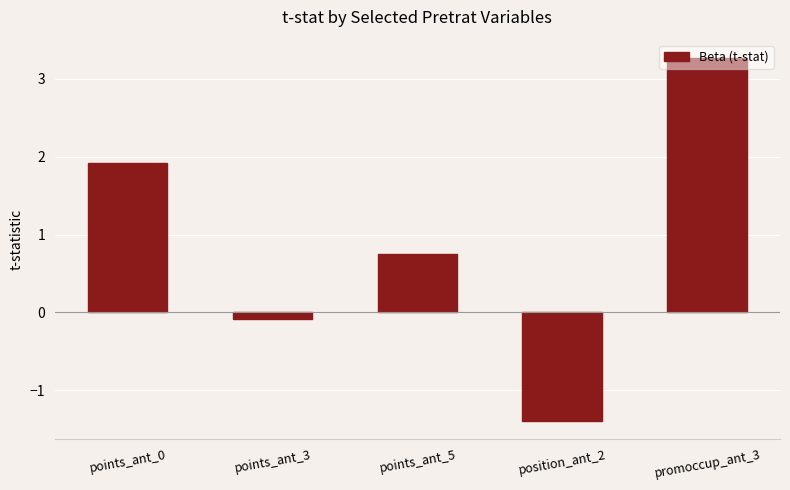

What is the change in value from points_ant_3 to promoccup_ant_3?

+3.4